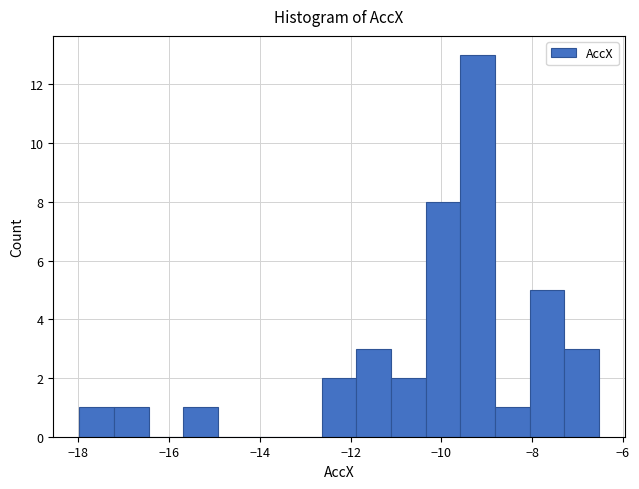

Around what value on the x-axis is the tallest bar? Give the approximate position of its centre, as read against the axis.

-9.2